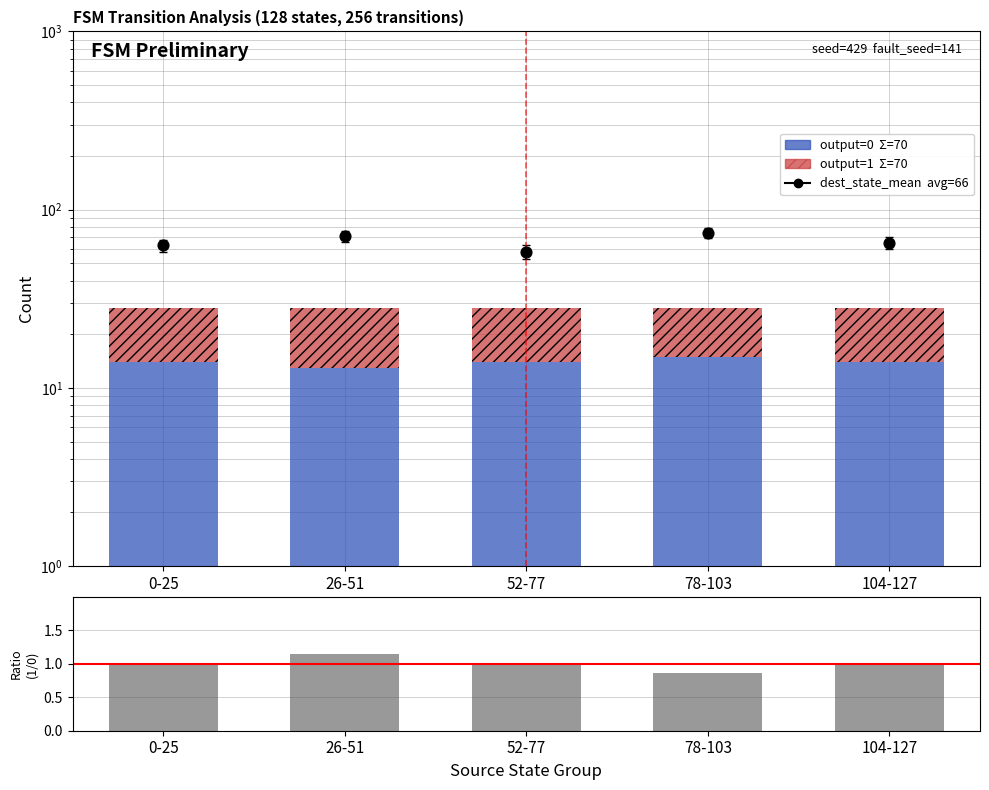

Which series has the largest total across all categories?

destination_state_mean